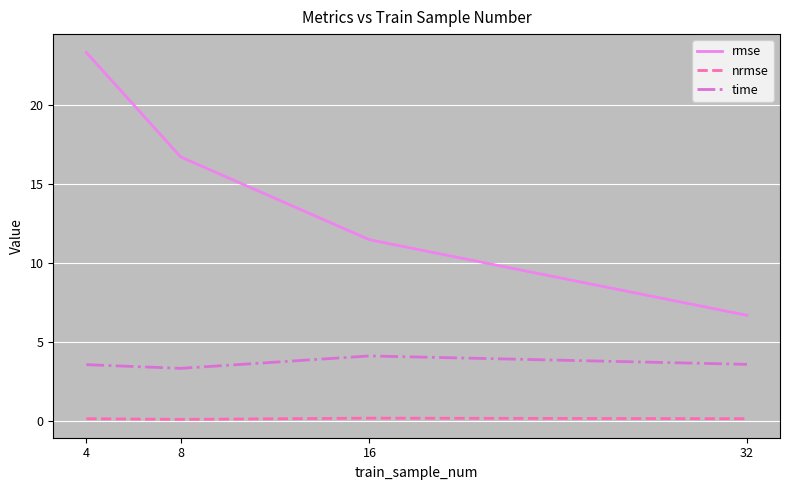

What are all the series names shown in the legend?

rmse, nrmse, time